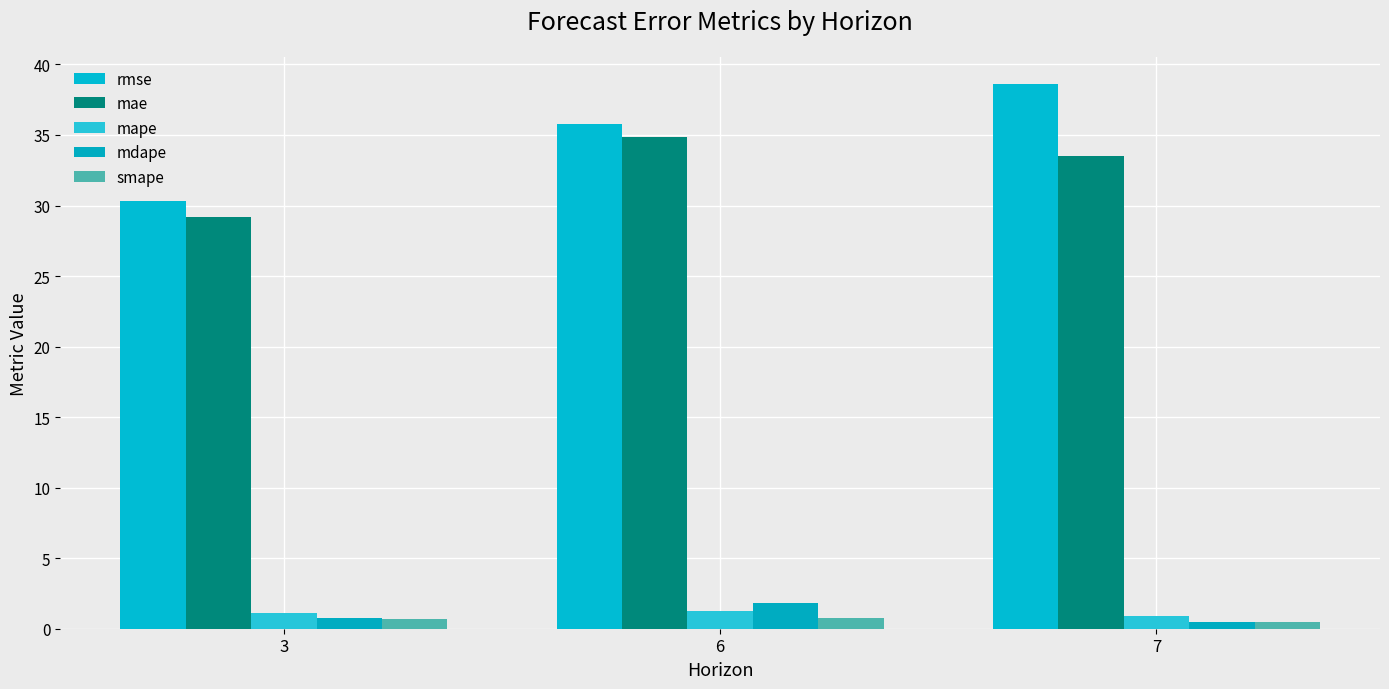

What is the difference between the rmse values at 7 and 6?

2.8